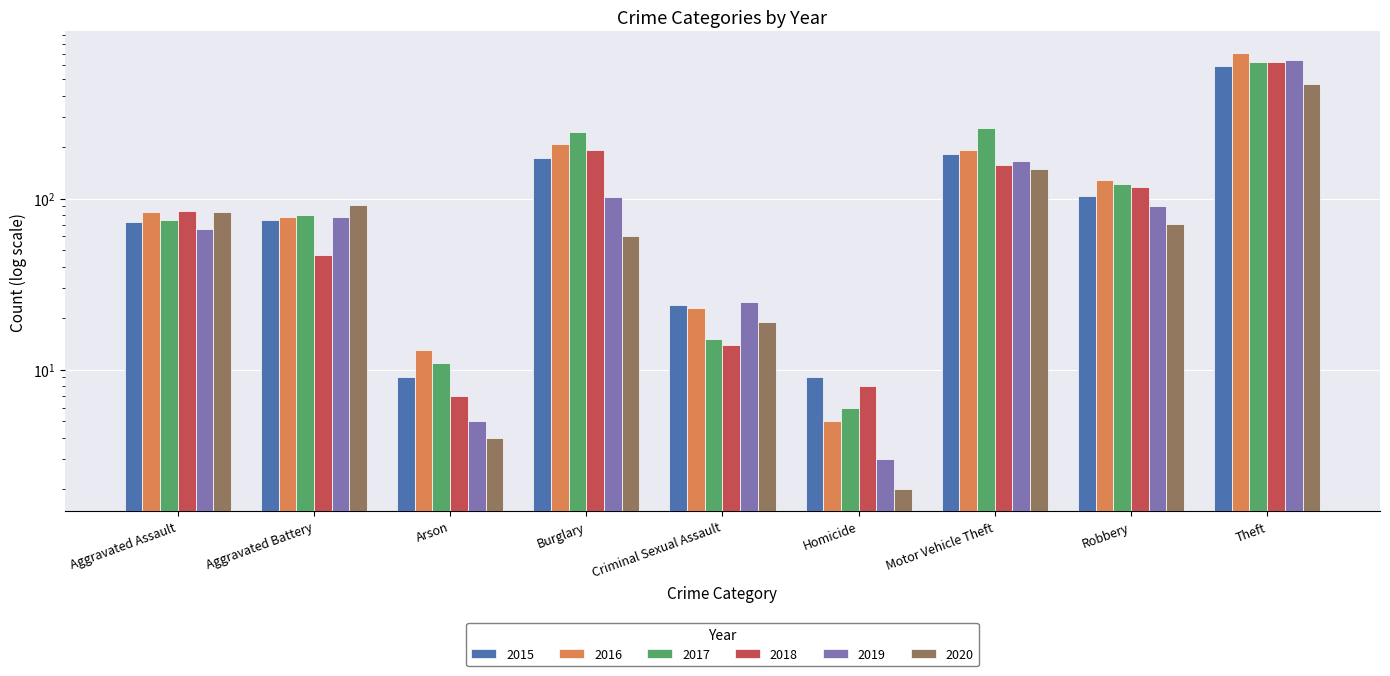

What is the maximum value for 2016?

707